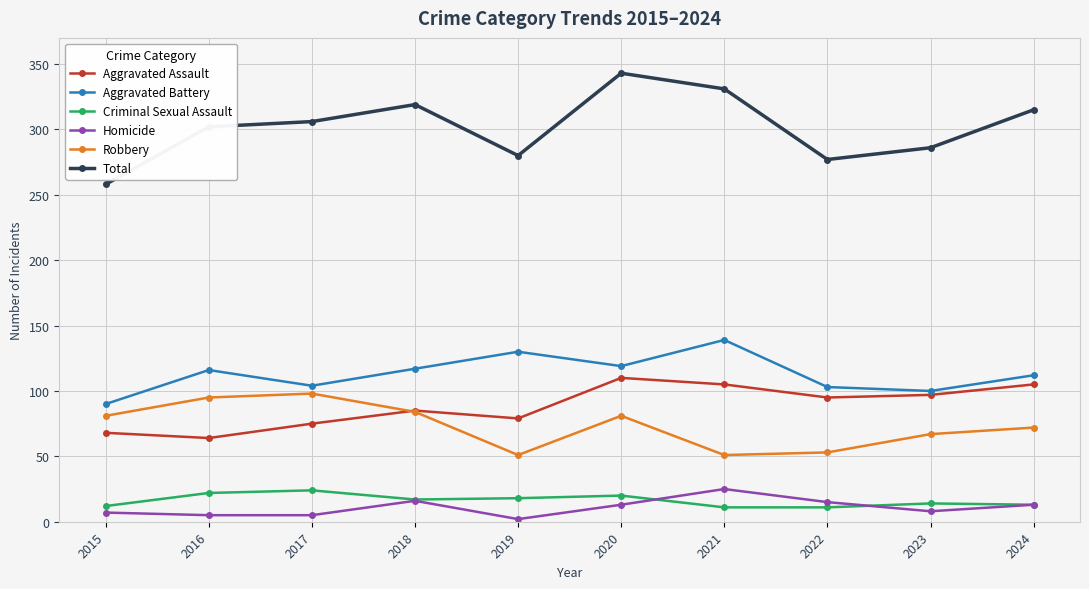

True or false: Robbery and Total intersect in this chart.

False